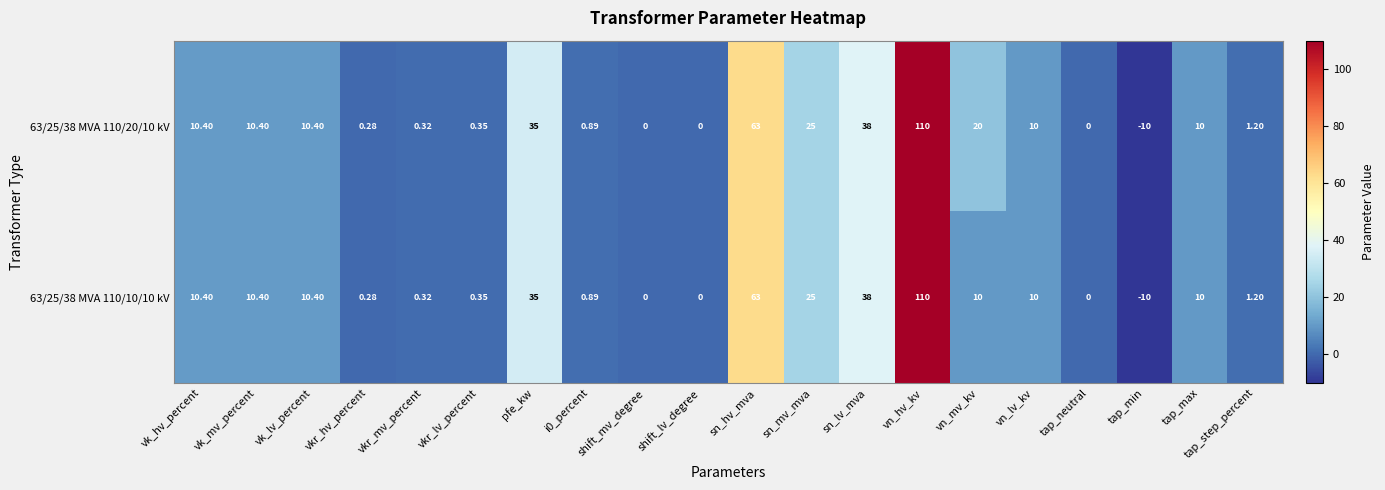

At which label is 63/25/38 MVA 110/10/10 kV closest to 50?

sn_lv_mva